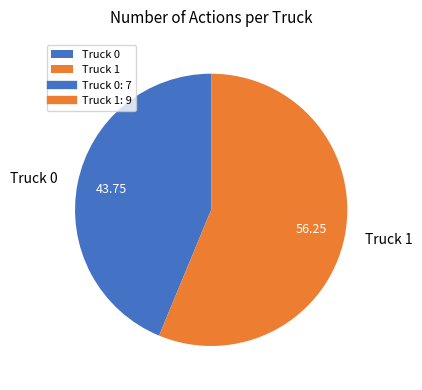

Rank the categories by value from lowest to highest.

Truck 0, Truck 1